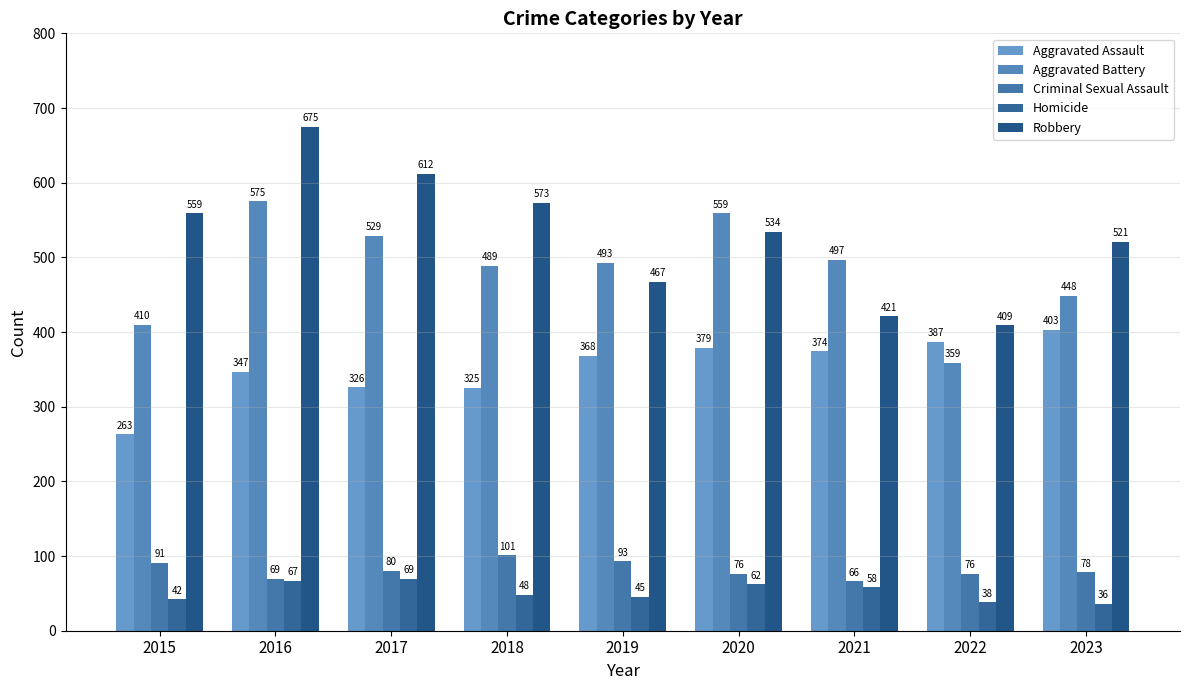

What is the sum of all Homicide values?

465